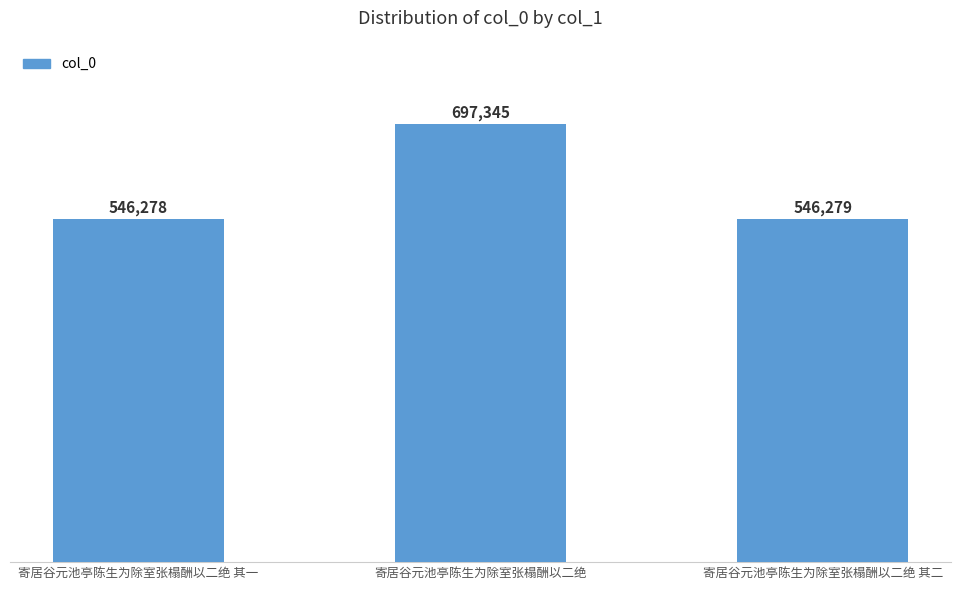

How many categories are shown in the chart?

3